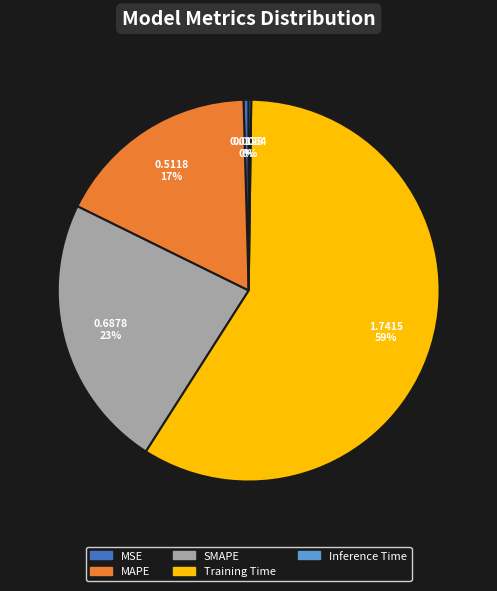

Which slice is the largest?

Training Time